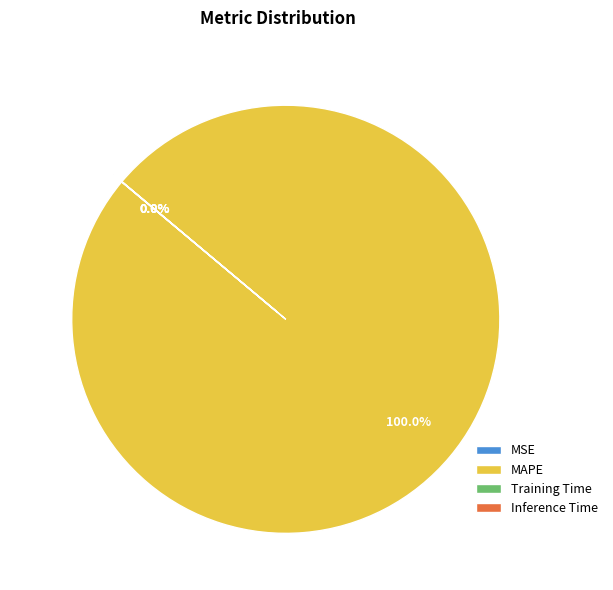

What is the largest slice in the pie chart?

MAPE